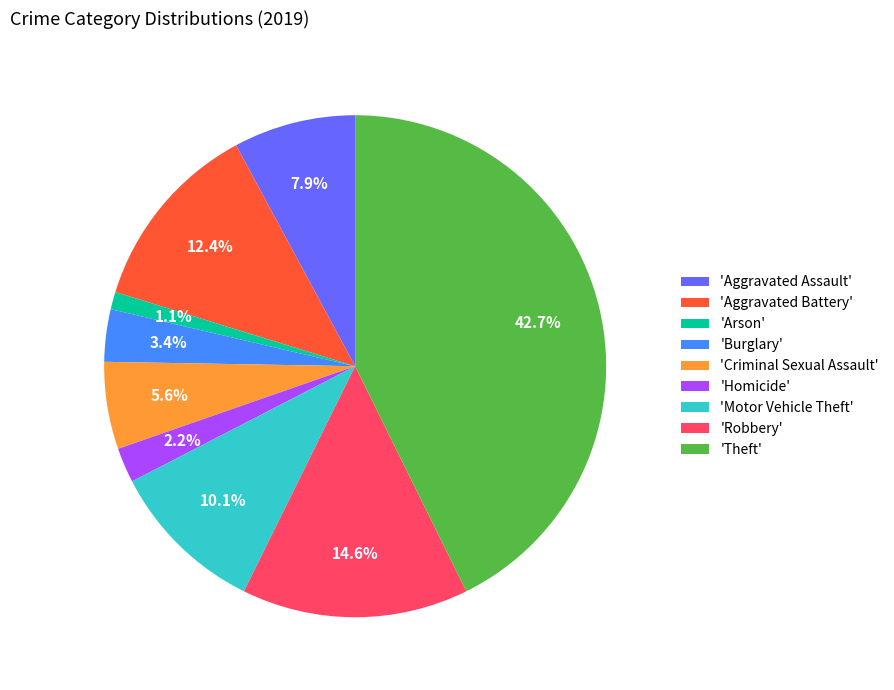

How much of the chart is everything except 'Motor Vehicle Theft'?

89.9%